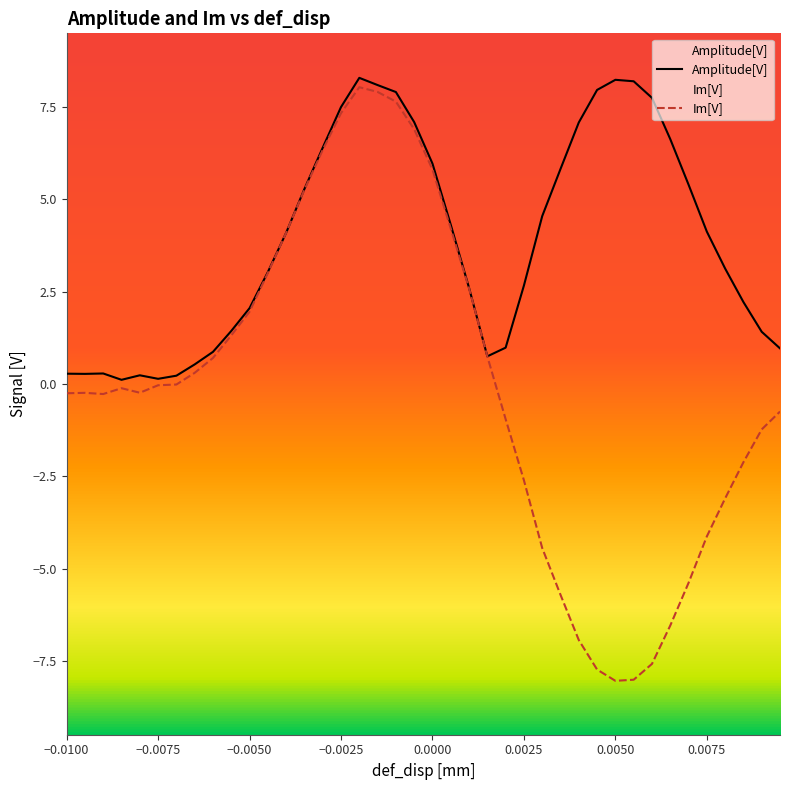

What are all the series names shown in the legend?

Amplitude[V], Im[V]